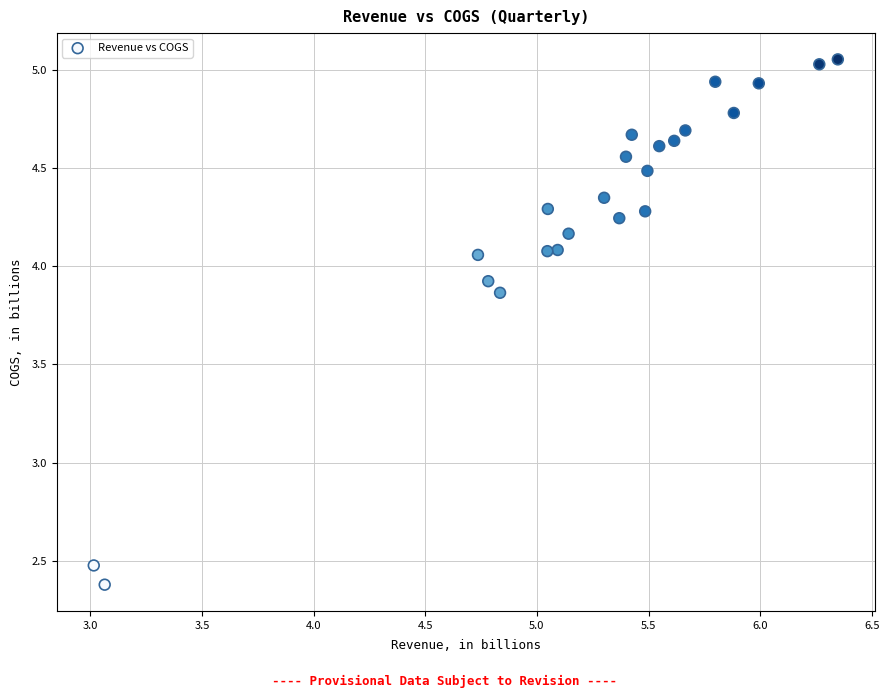

What Y value in the scatter plot is closest to 3?

2.5